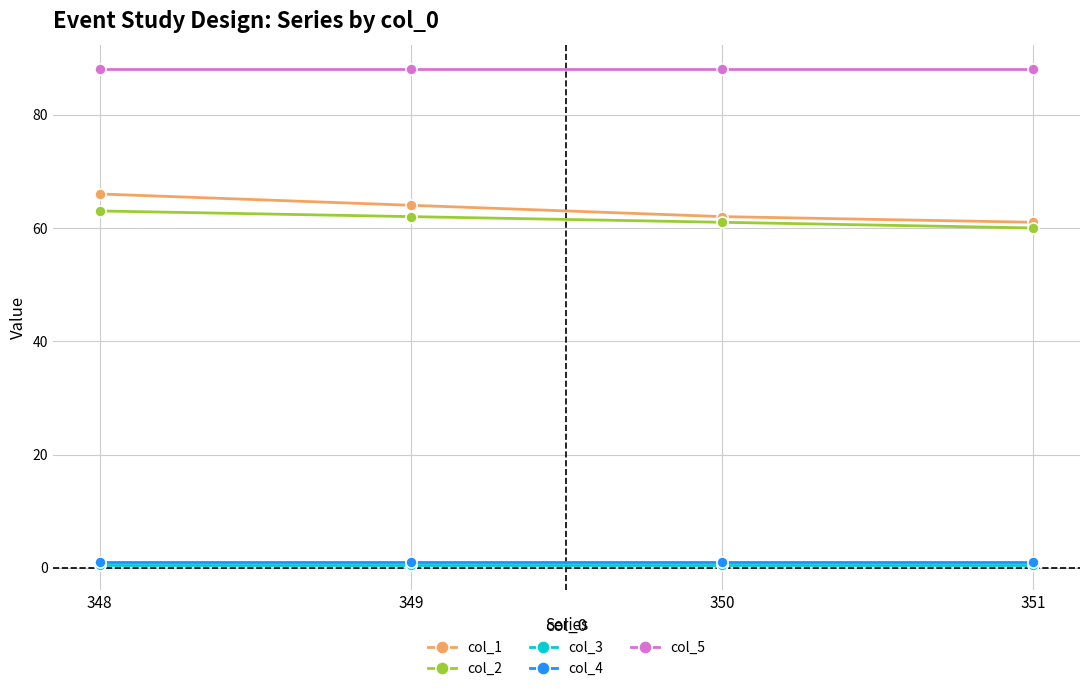

What is the sum of all col_1 values?

253.0